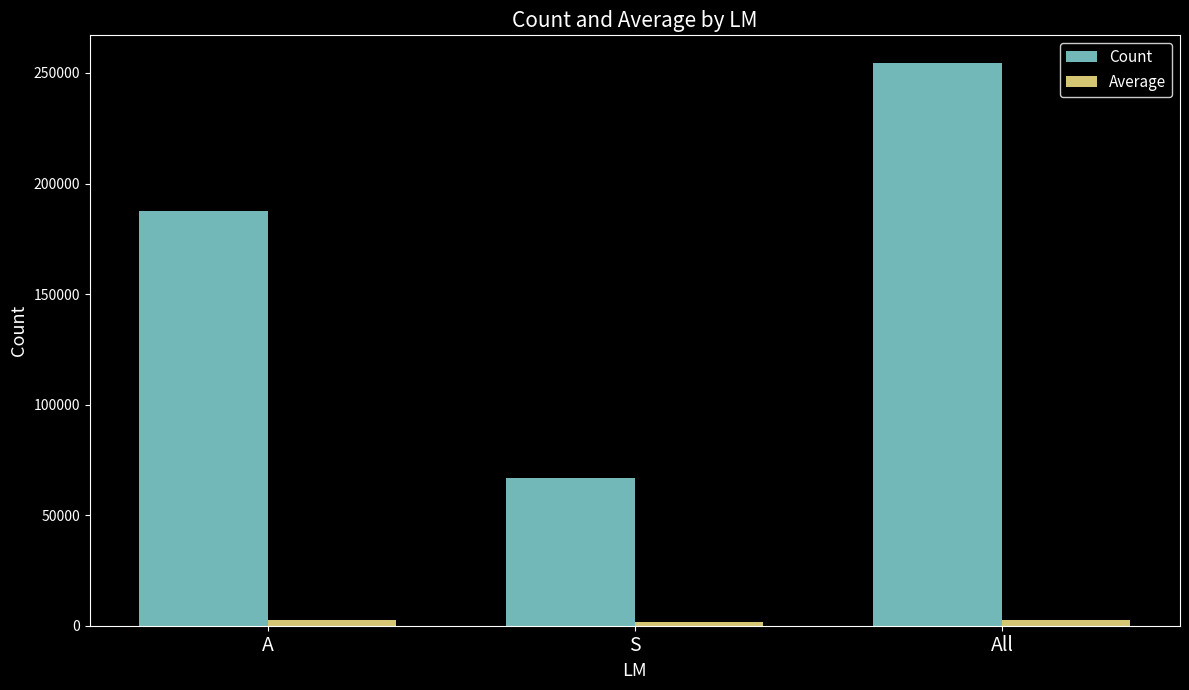

How many Average values are between 1510 and 2761?

3